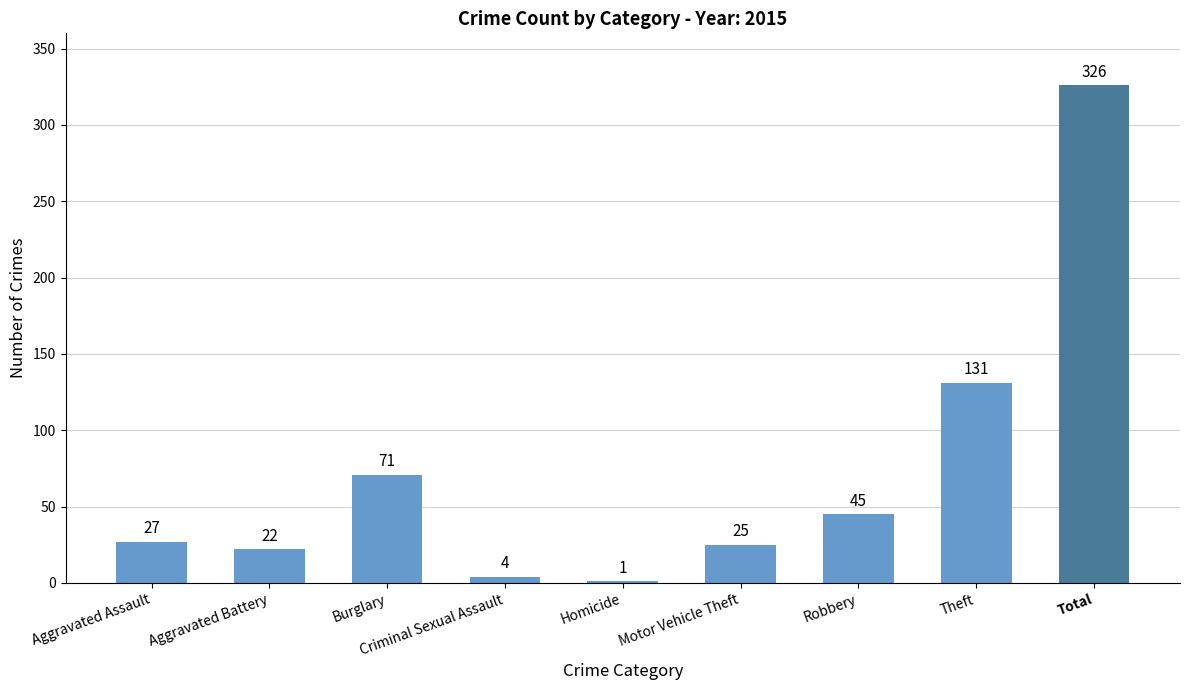

What is the average value?

72